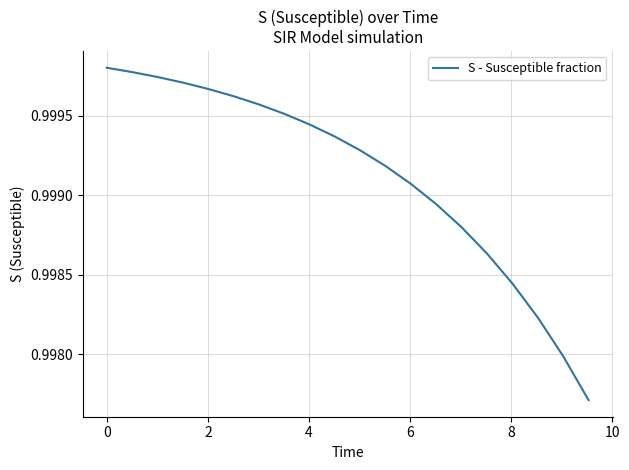

Is this an area chart (filled region under the line)?

No